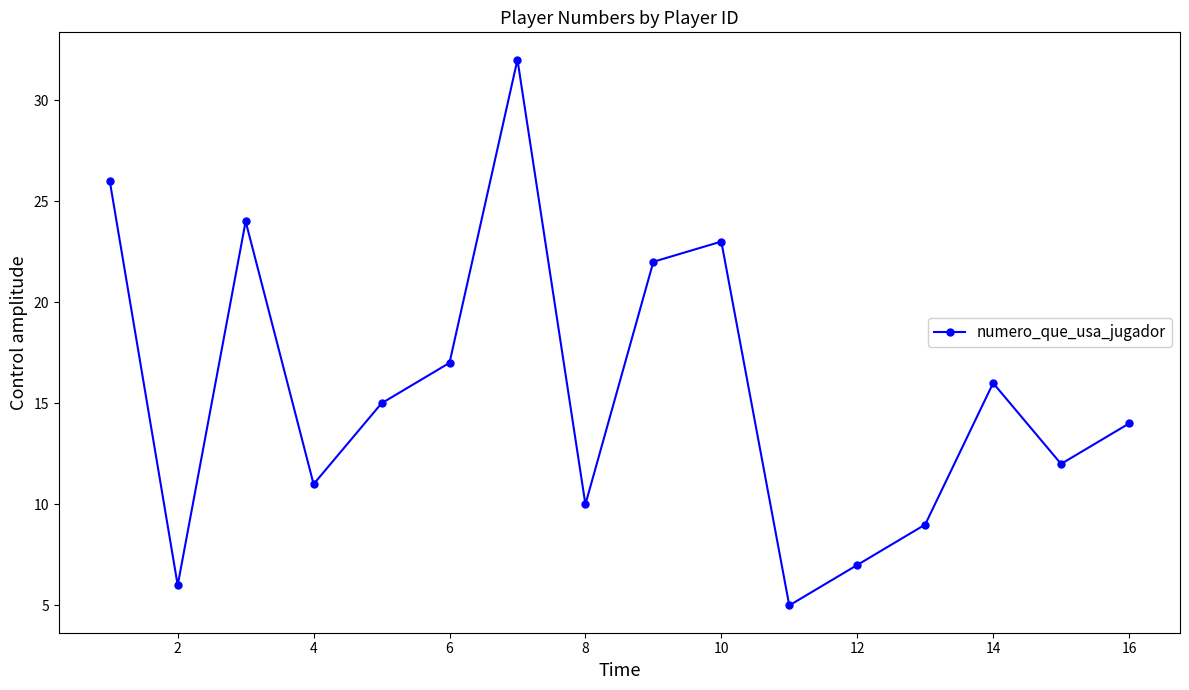

Reading left to right, what are all the values shown in this chart?

26	6	24	11	15	17	32	10	22	23	5	7	9	16	12	14